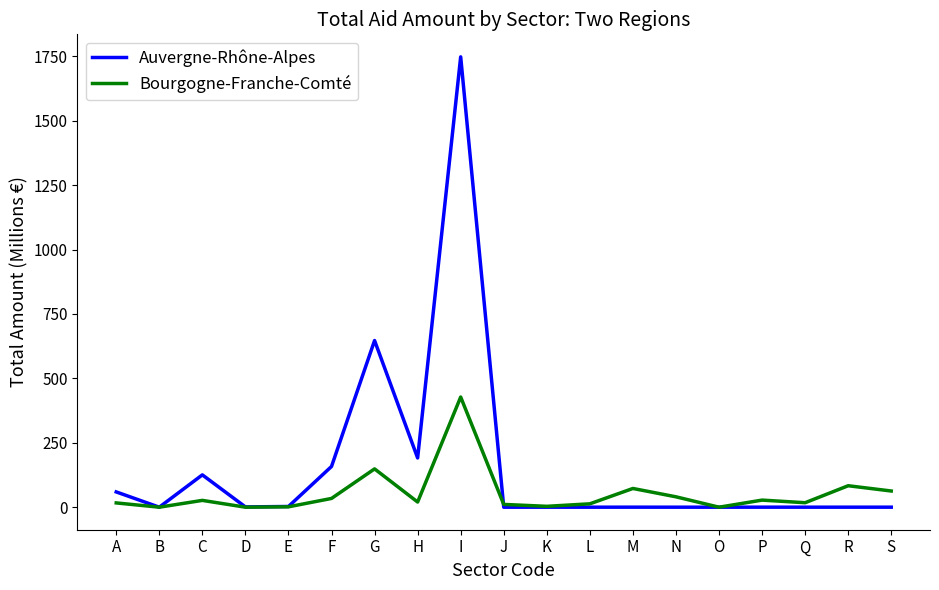

Rank the series by their maximum value, from lowest to highest.

Bourgogne-Franche-Comté, Auvergne-Rhône-Alpes